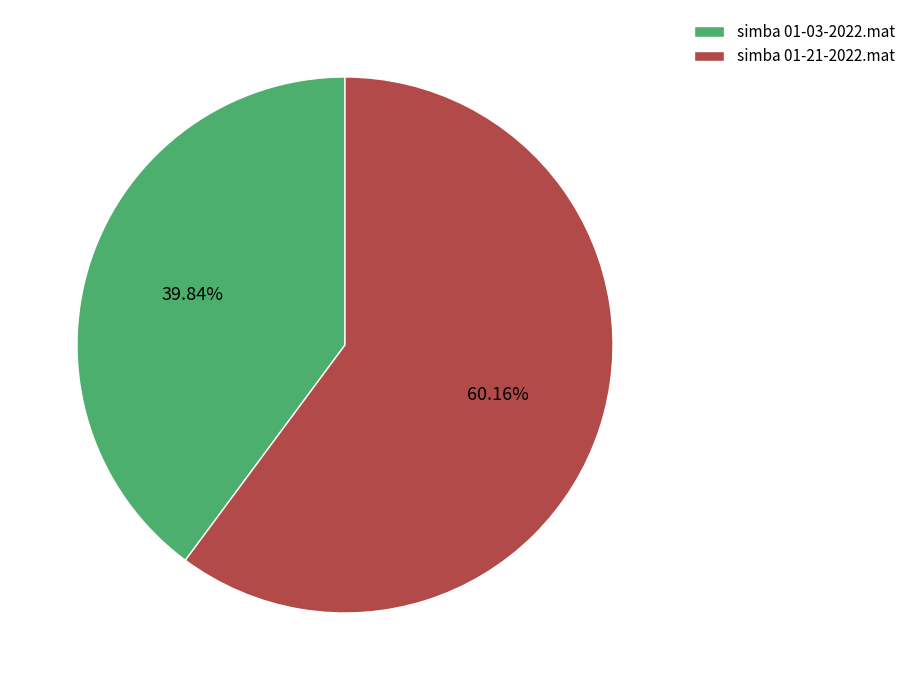

Does any single category account for the majority?

Yes